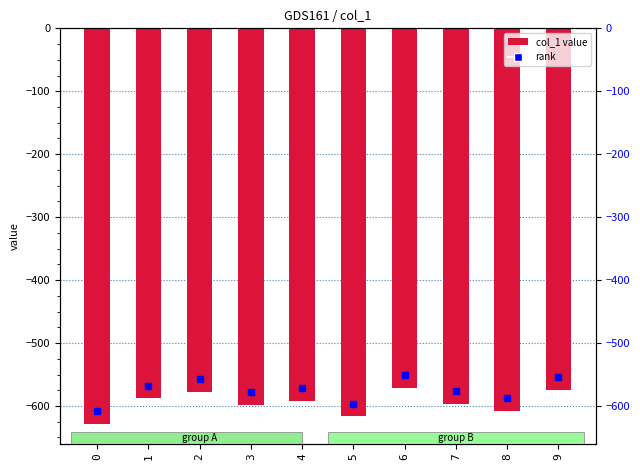

At which category is the sum across all series the highest?

6